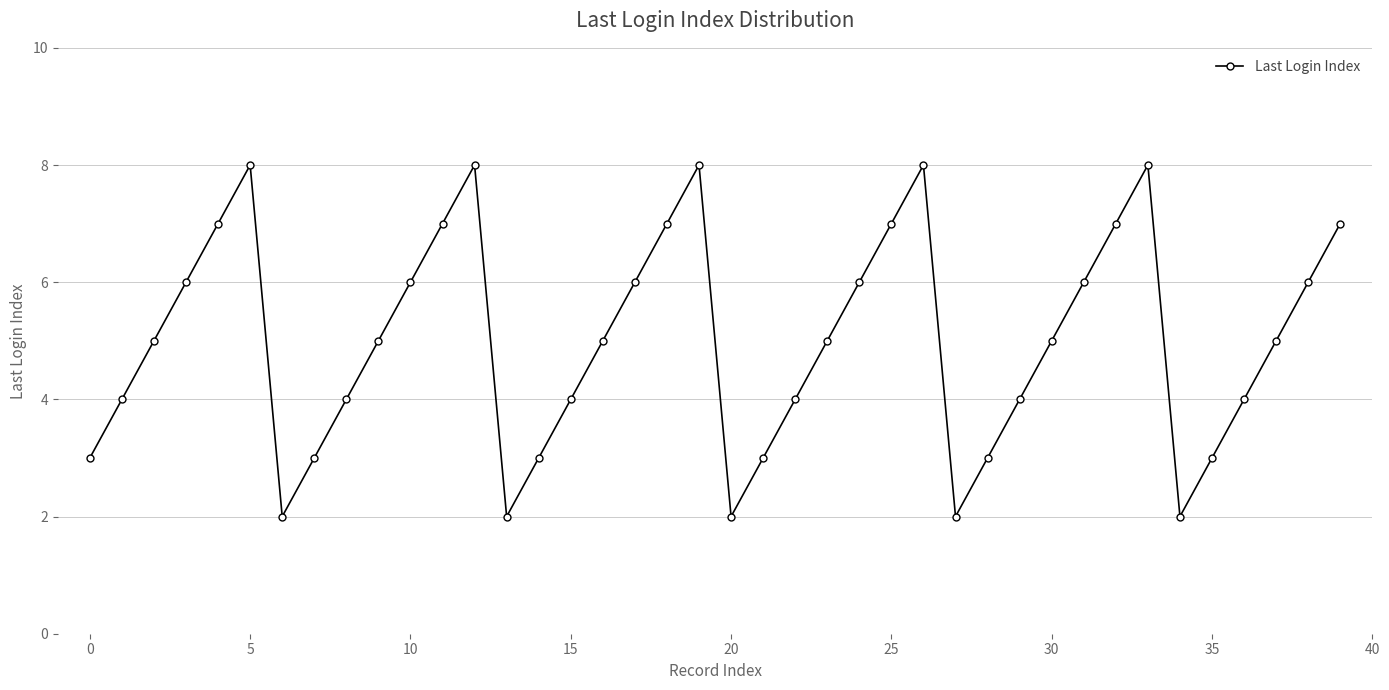

Does the chart display data point markers on the line(s)?

Yes